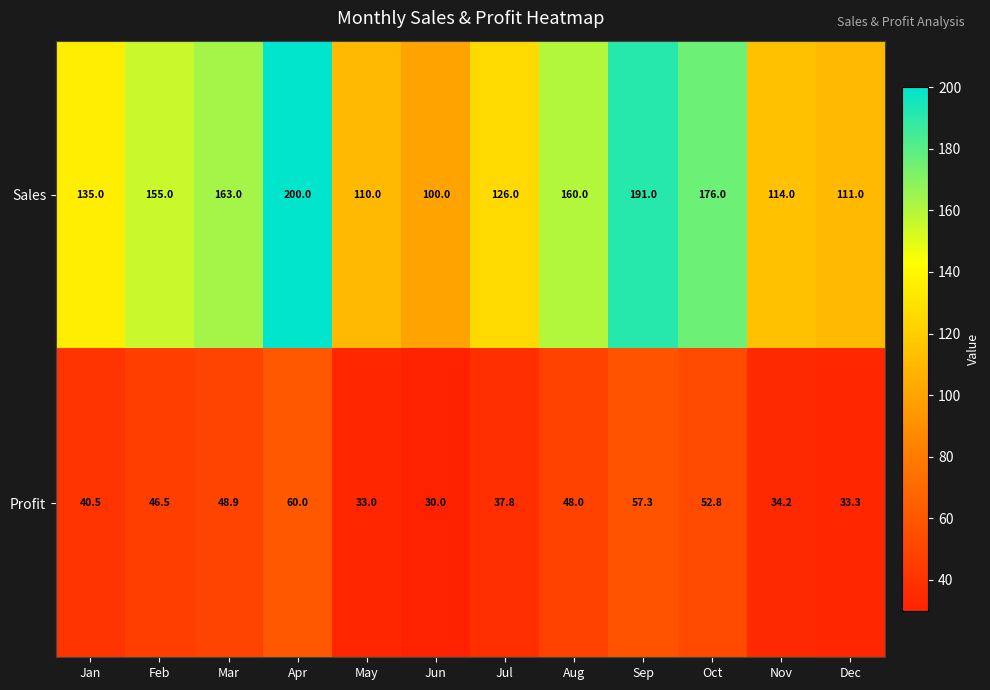

Where is Sales nearest to the value 150?

Feb